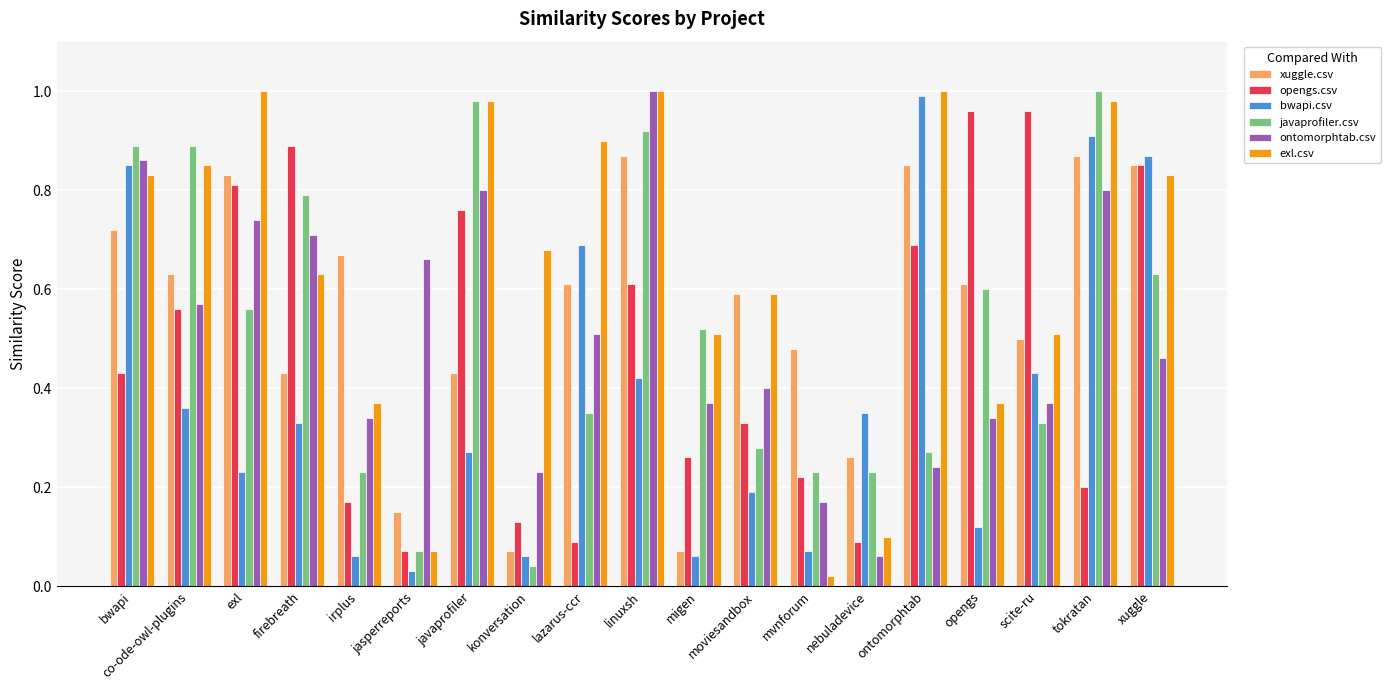

How many bars are there in each group?

6